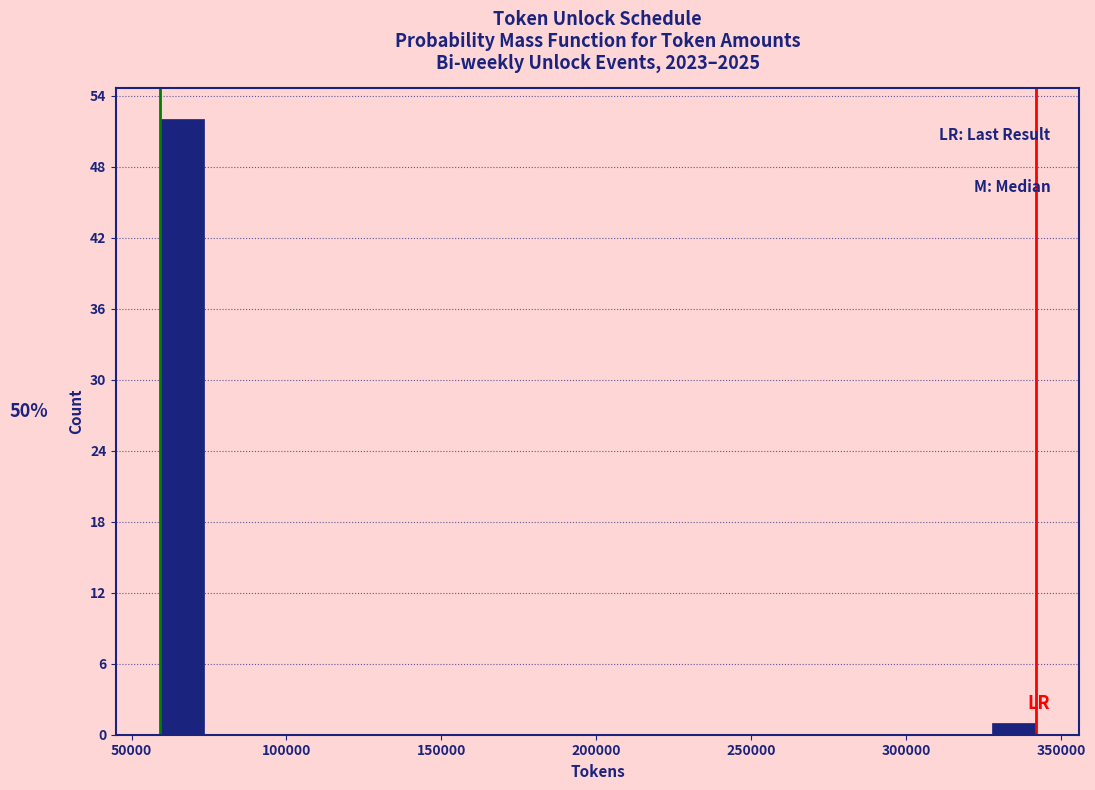

Around what value on the x-axis is the tallest bar? Give the approximate position of its centre, as read against the axis.

65000